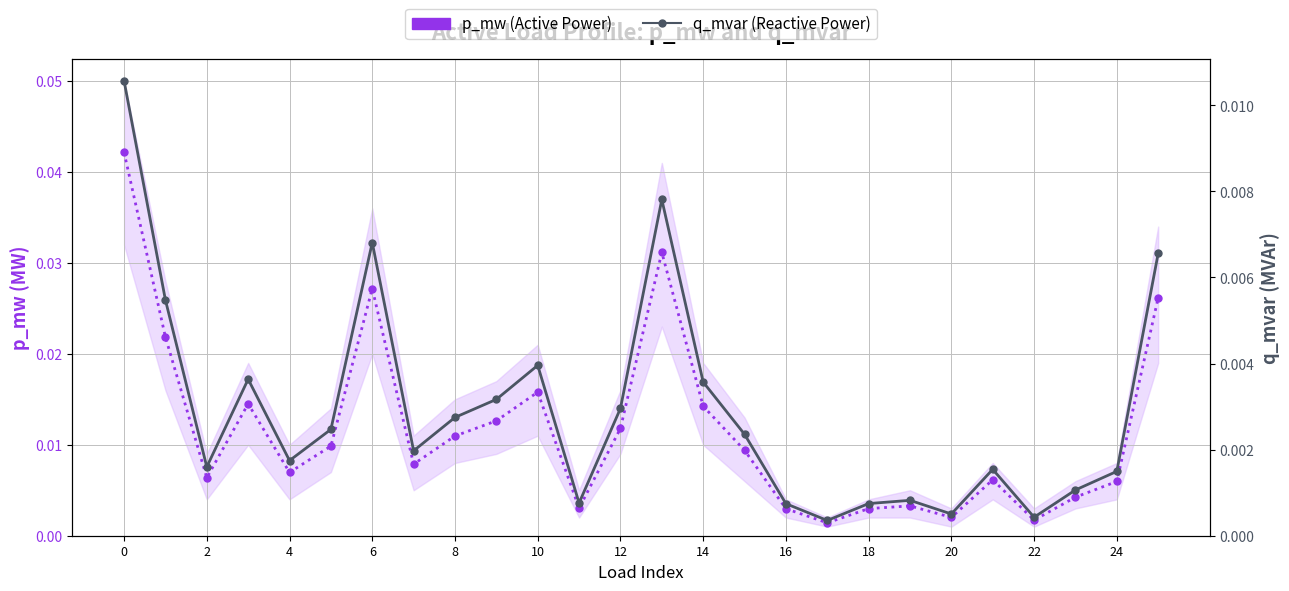

What are all the series names shown in the legend?

p_mw (Active Power), q_mvar (Reactive Power)